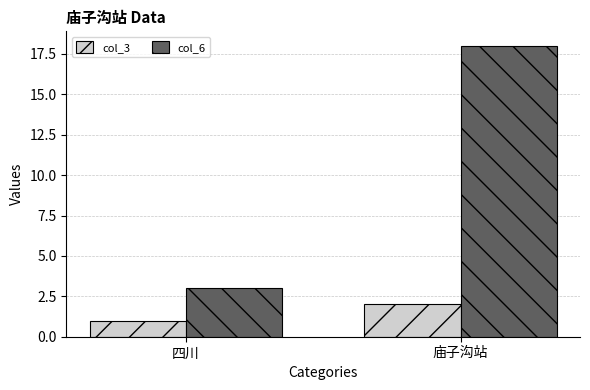

Where is col_6 nearest to the value 10?

四川